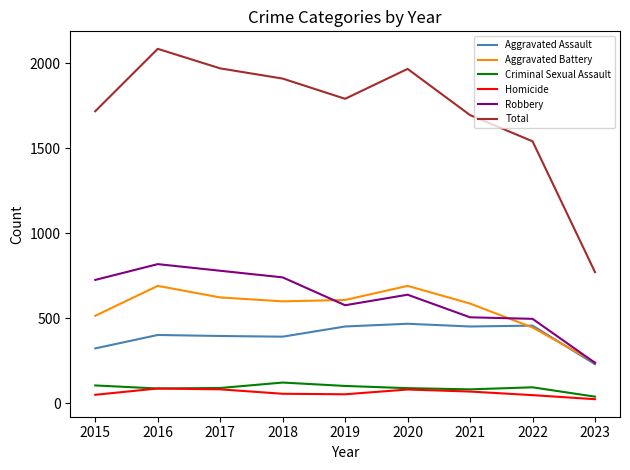

True or false: Total and Homicide cross at least once.

False